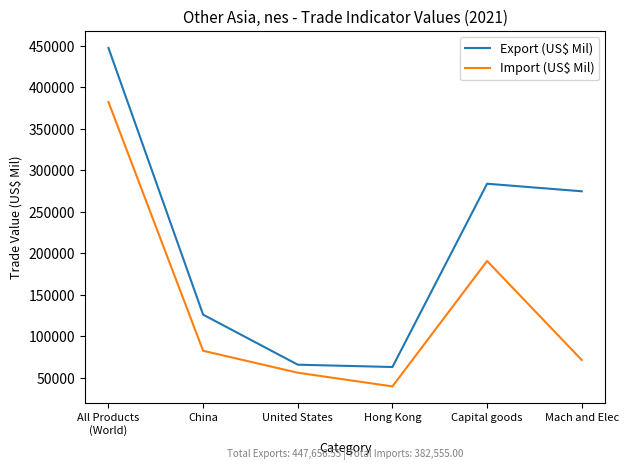

Does the chart have visible grid lines?

No